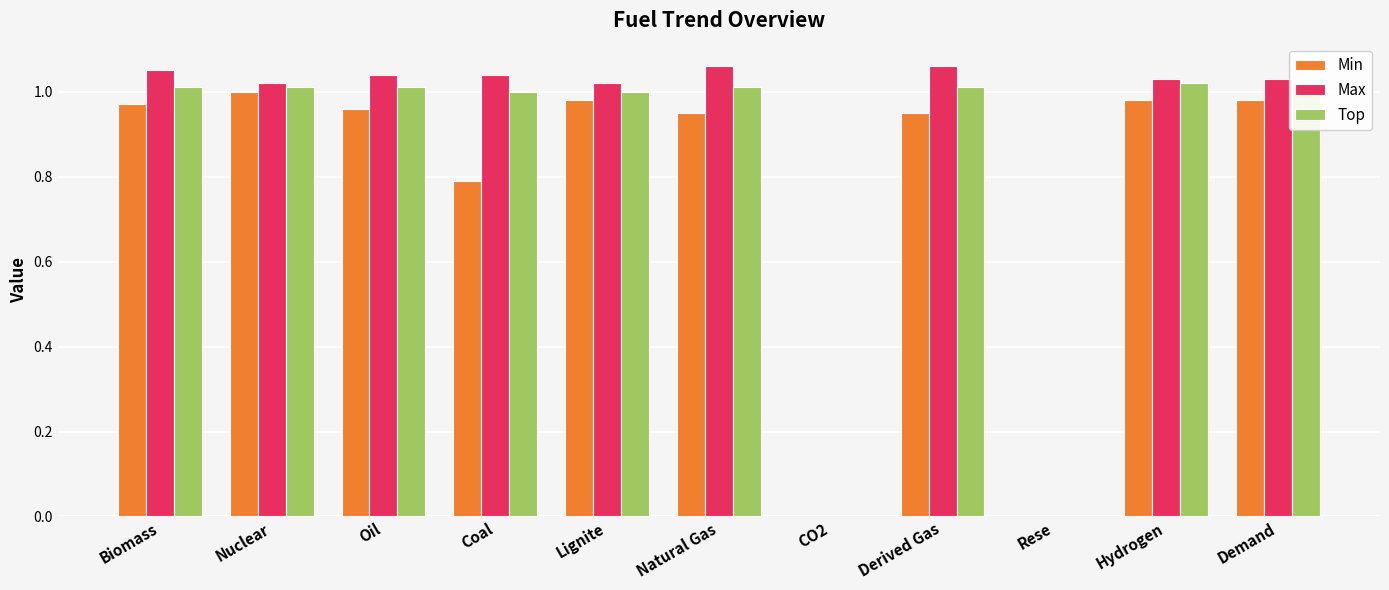

What is the sum of all Min values?

8.6